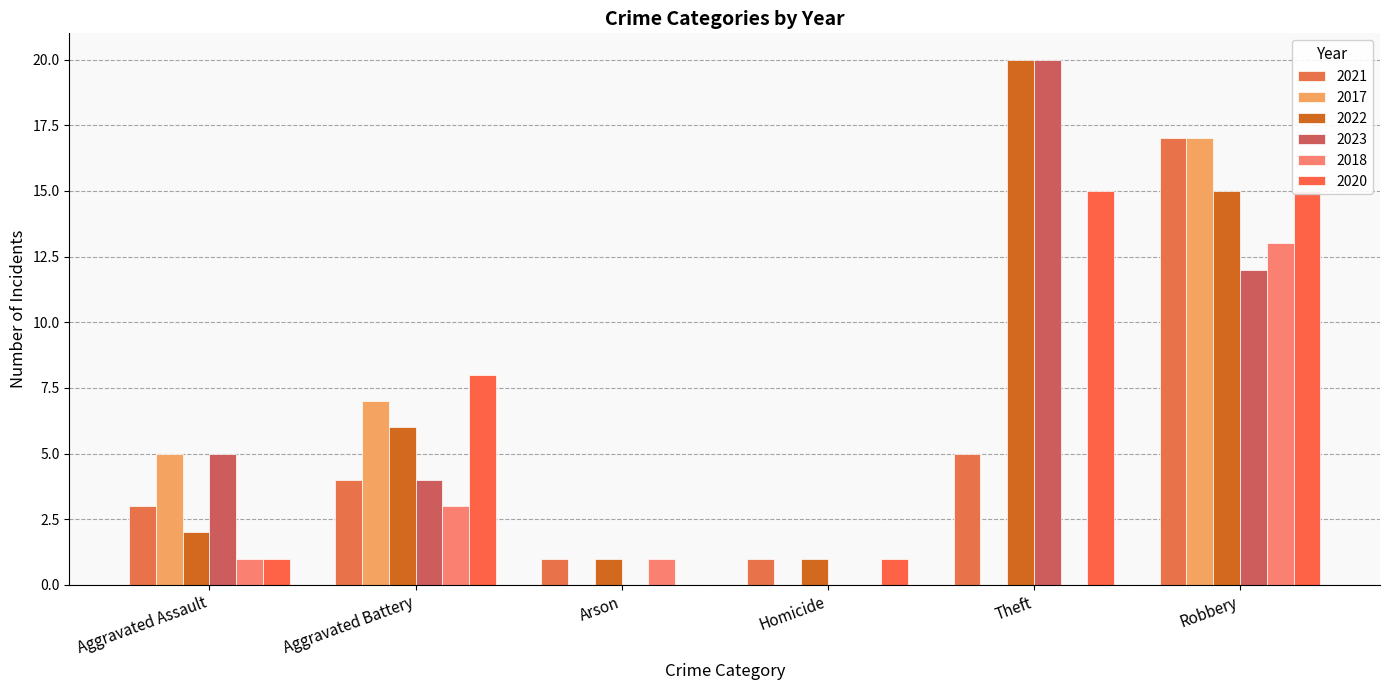

Which has a higher value, Theft or Robbery?

Robbery